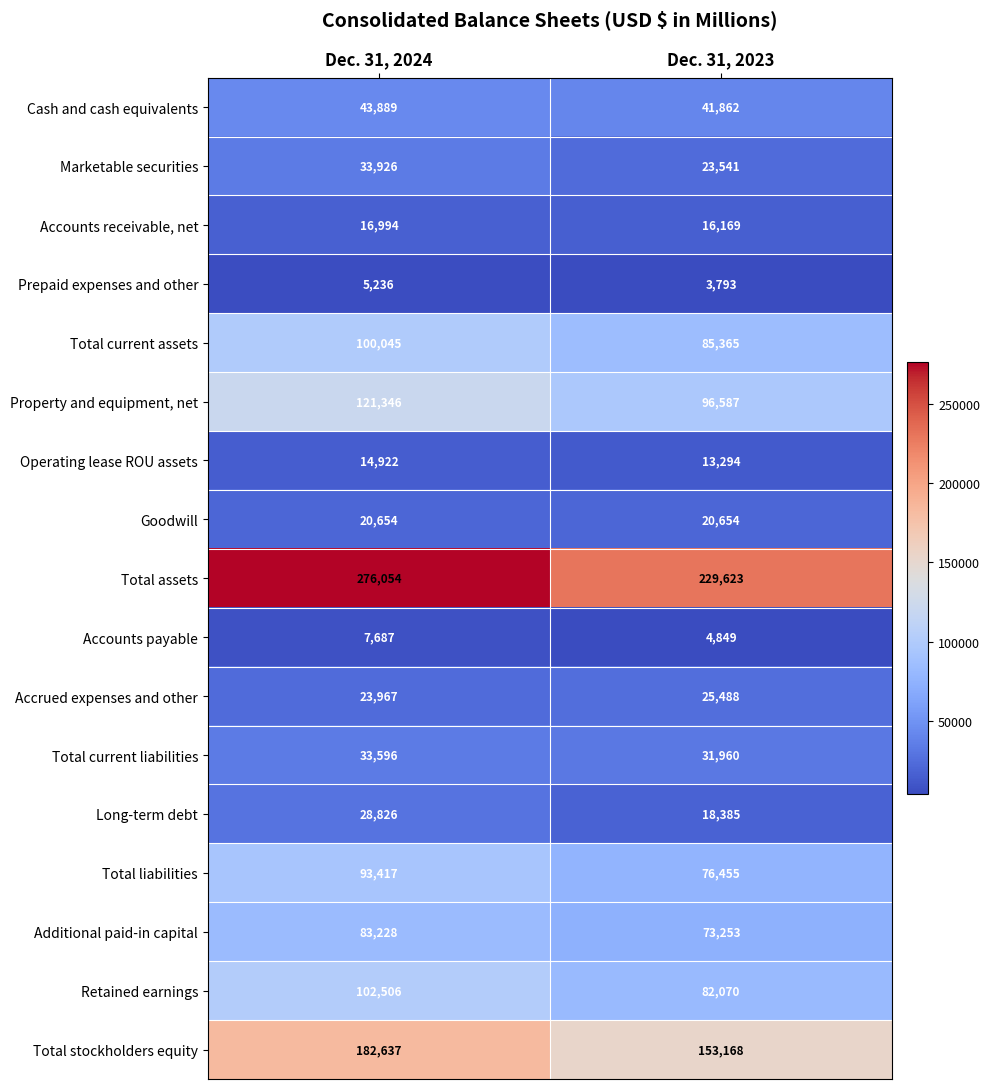

What value does the Retained earnings series have at Dec. 31, 2023, to the nearest 100?

82100